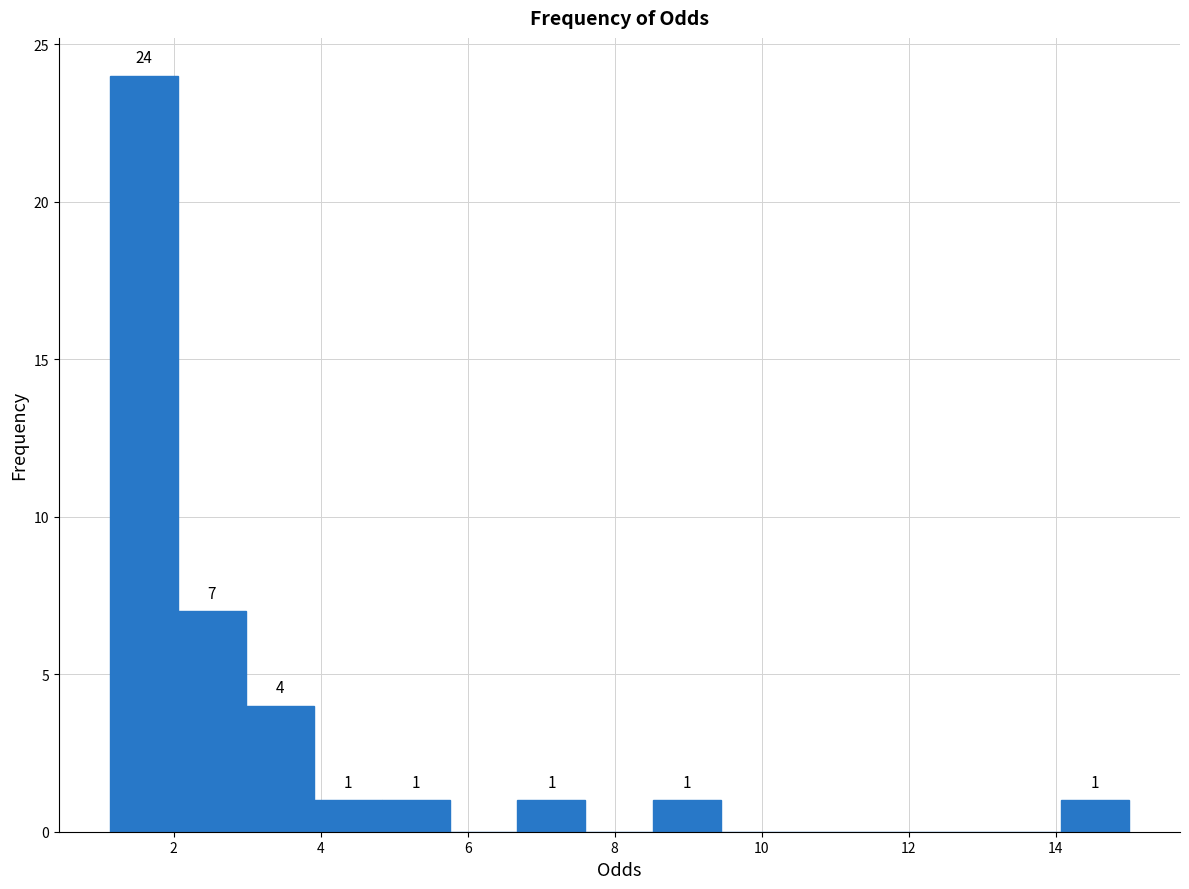

Over which range of the x-axis is the bar tallest?

1.2 to 2.0